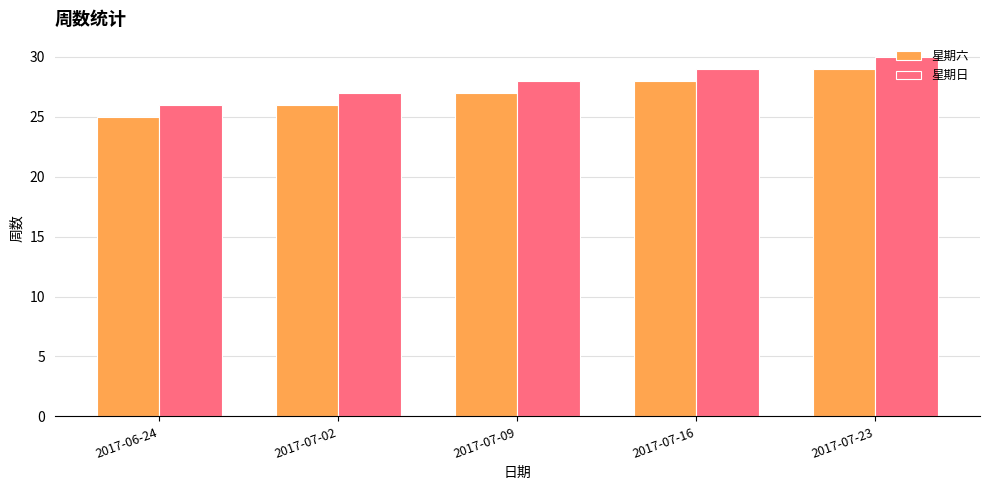

What is the total value across all series at 2017-06-24?

51